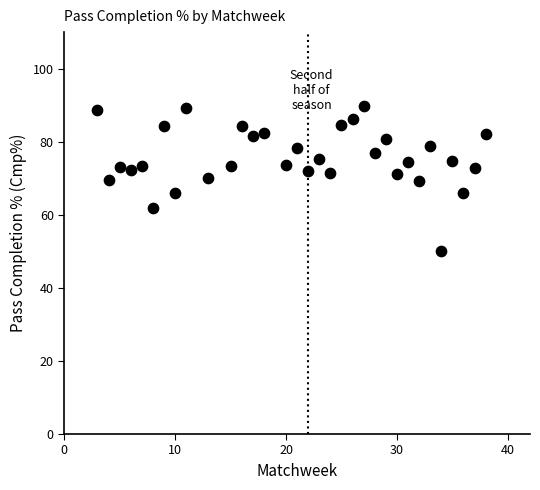

What is the range of Y values (max minus min)?

39.8